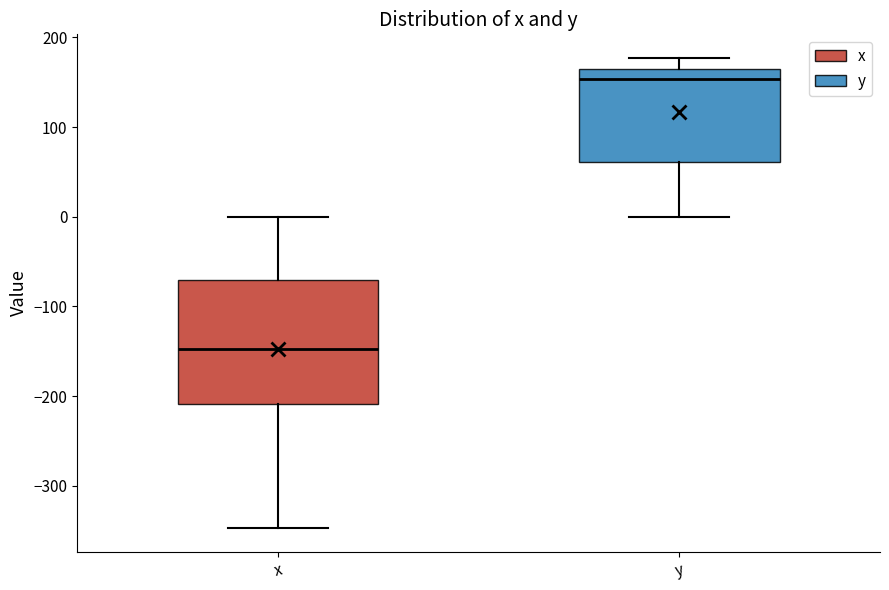

Where does the lower whisker of the box for x end on the y-axis? The values are not printed on the chart, so give them approximately, as read against the axis.

-350